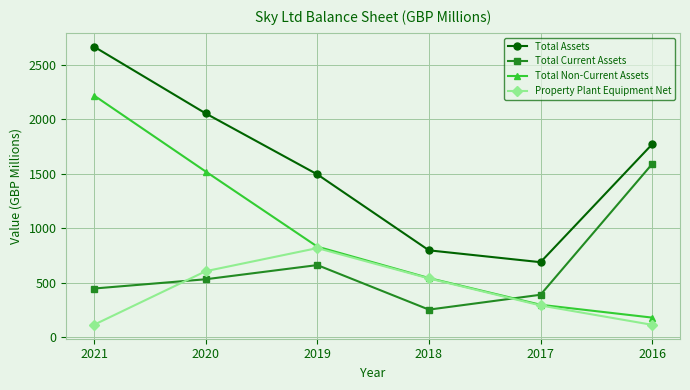

What are all the series names shown in the legend?

Total Assets, Total Current Assets, Total Non-Current Assets, Property Plant Equipment Net